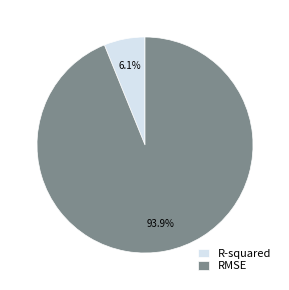

What is the smallest slice in the pie chart?

R-squared